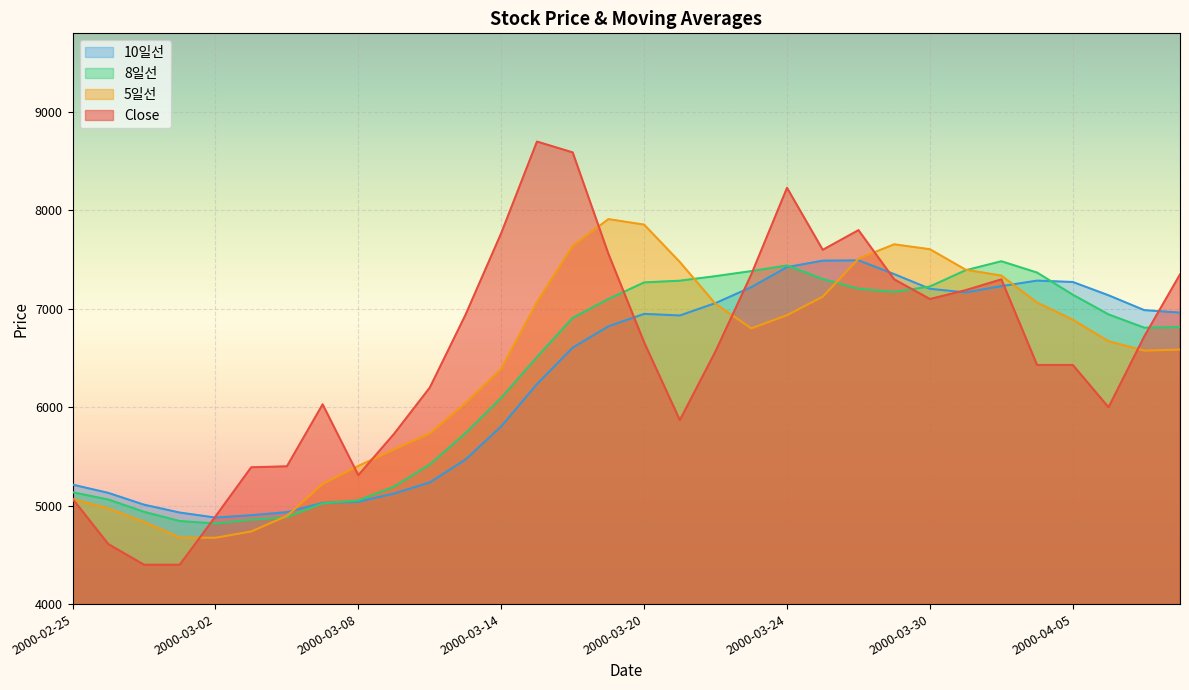

Where do 8일선 and 10일선 first cross each other?

2000-03-07 and 2000-03-08